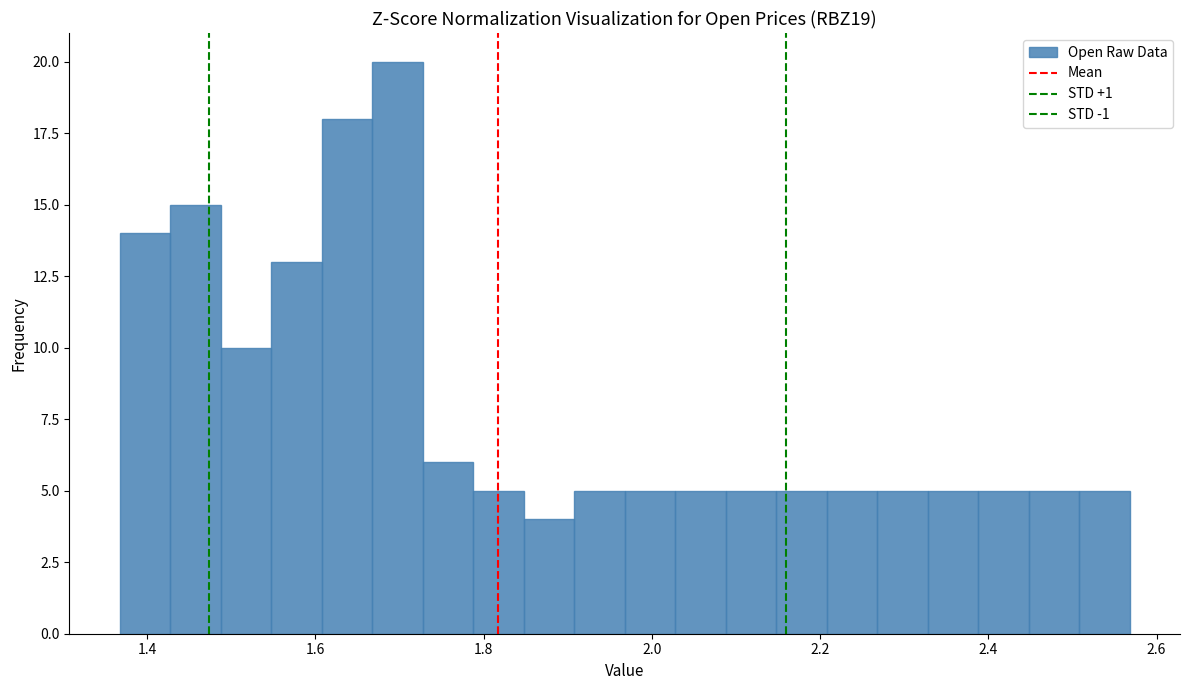

Read against the x-axis, roughly where is the centre of the tallest bar?

1.70